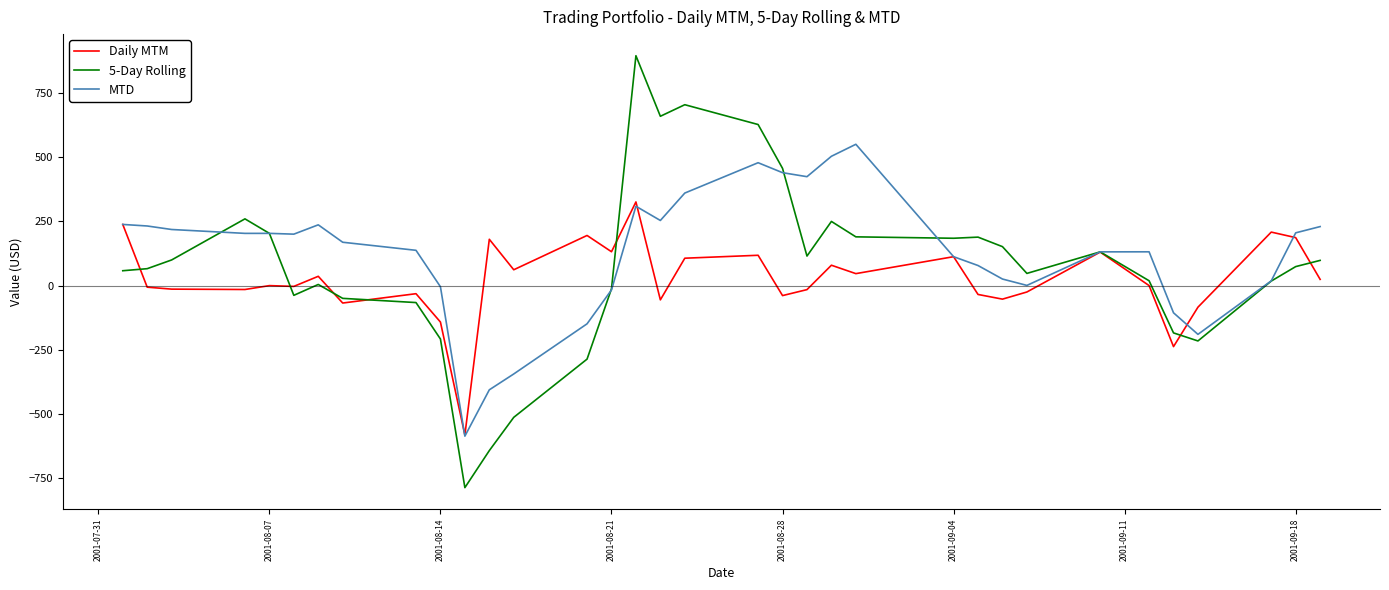

Which series has the widest spread of values?

5-Day Rolling